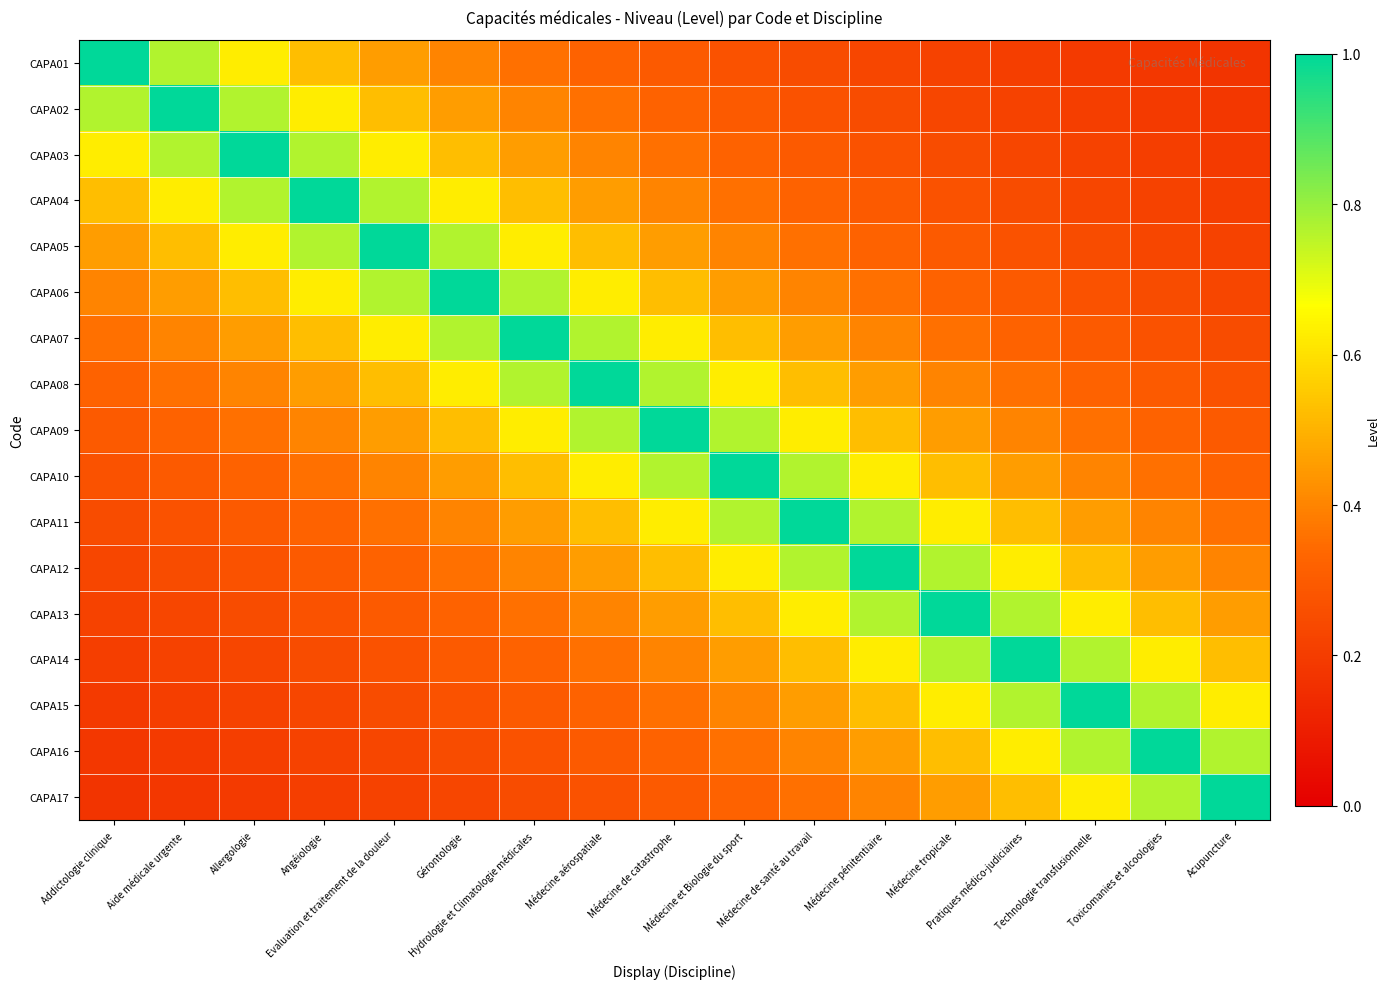

At how many categories does at least one series exceed 0?

17